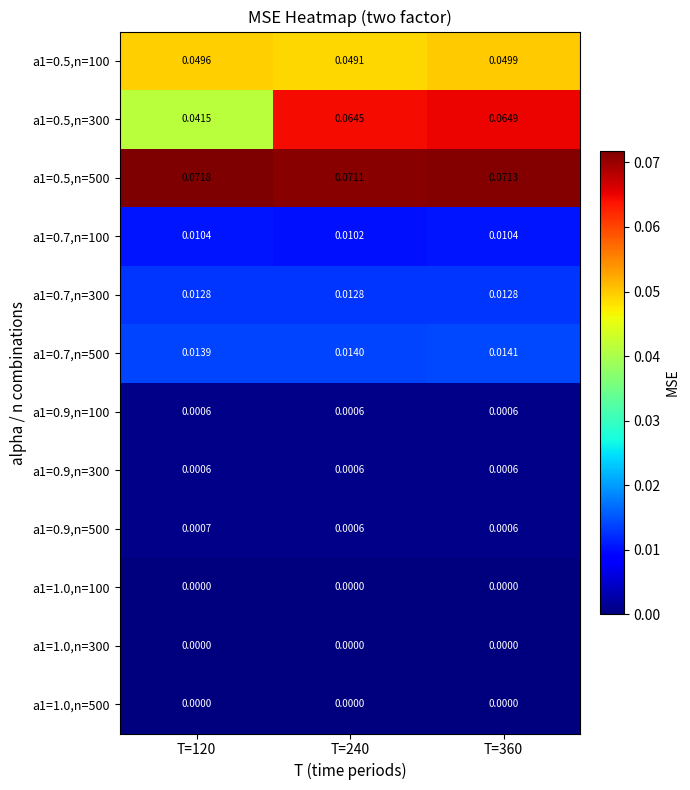

Is the value of a1=1.0,n=100 at T=360 greater than the value of a1=0.7,n=100 at T=240?

No